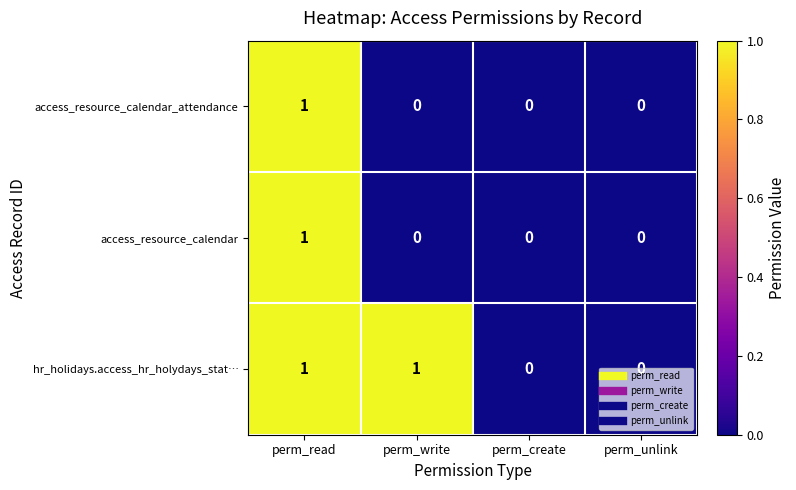

What is the total value across all series at perm_read?

3